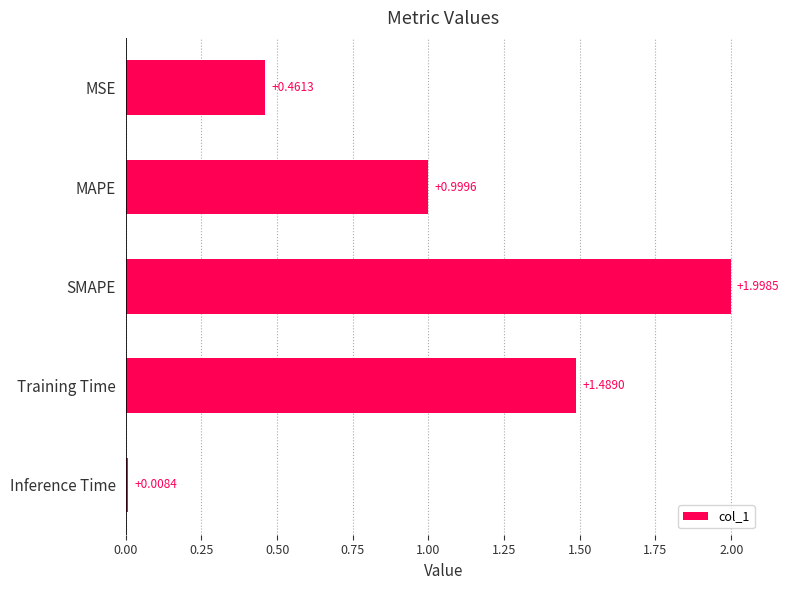

At which label is the value closest to 1?

MAPE